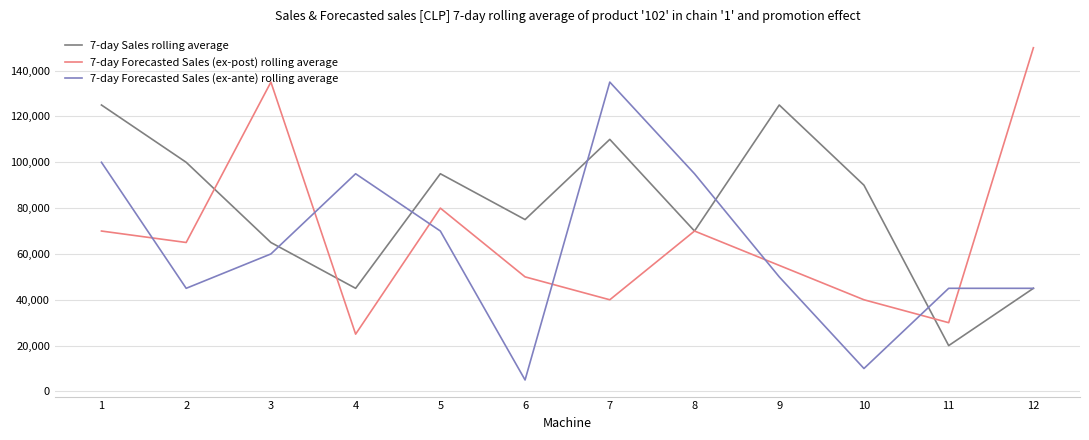

Does the chart display data point markers on the line(s)?

No